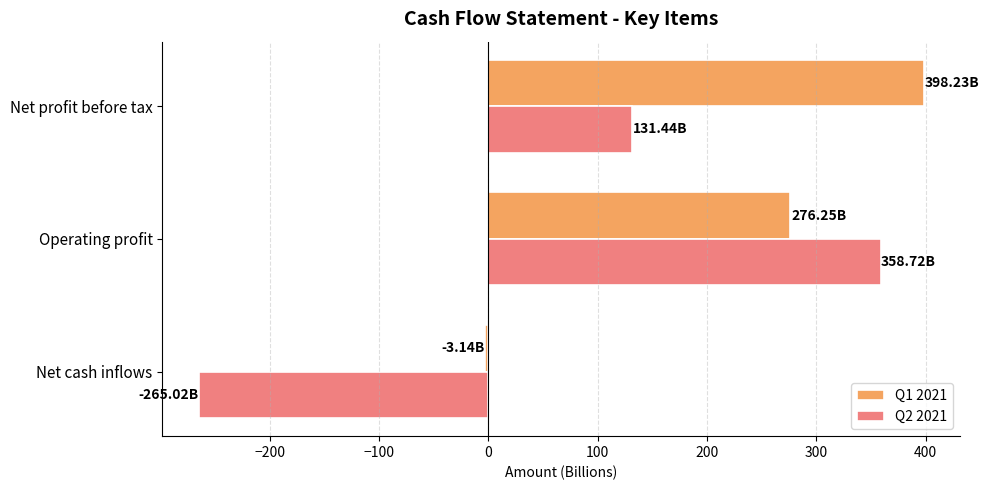

What is the sum of all Q1 2021 values?

671.3